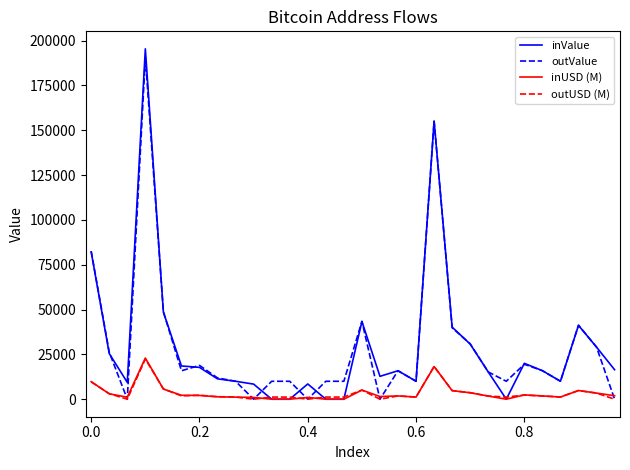

What is the greatest value displayed?

195404.2